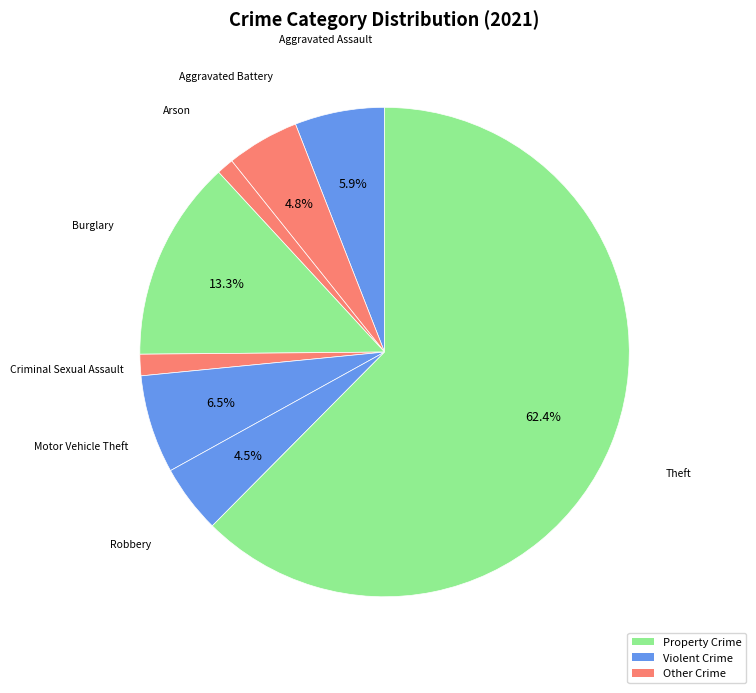

How many segments does this pie chart have?

8